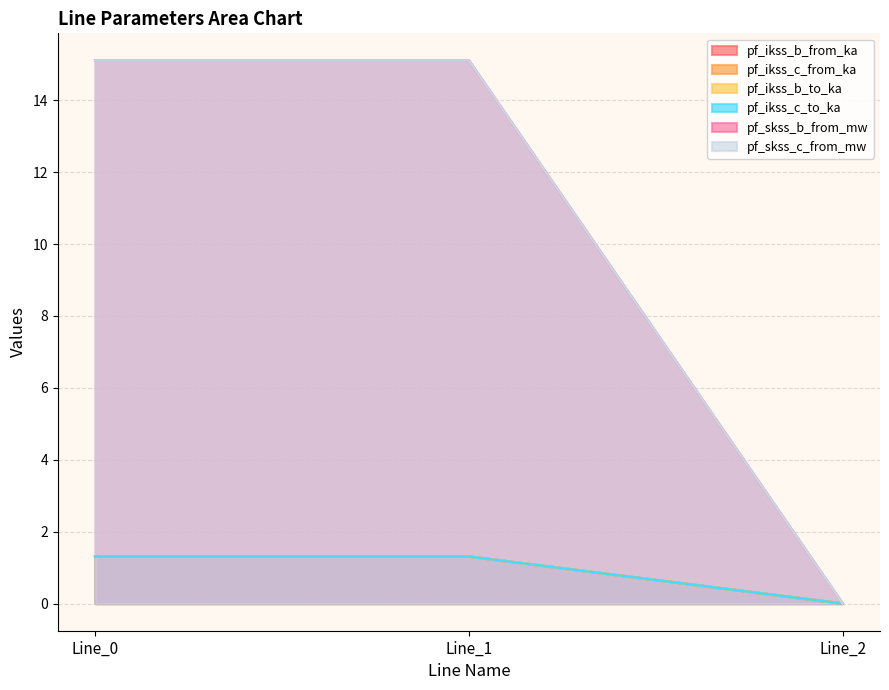

Which series has the widest spread of values?

pf_skss_c_from_mw